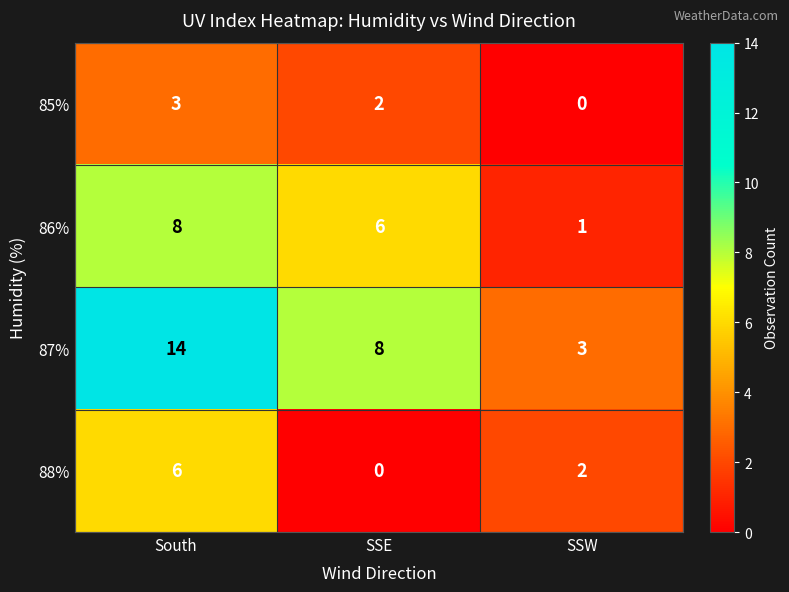

What is the sum of all 87% values?

25